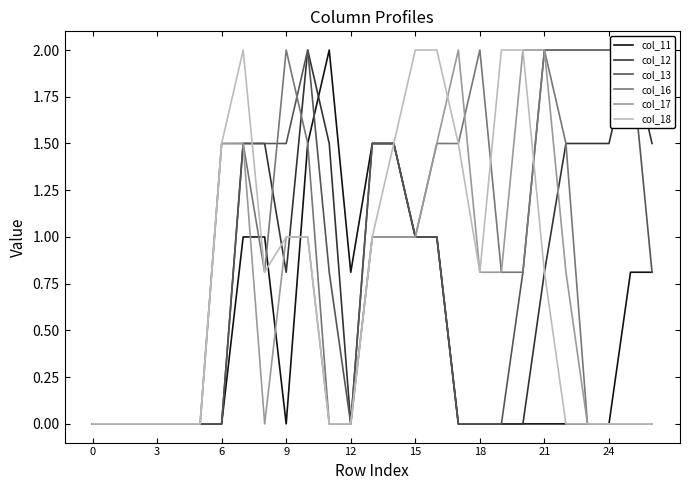

What is the label of the 5th point from the right?

22